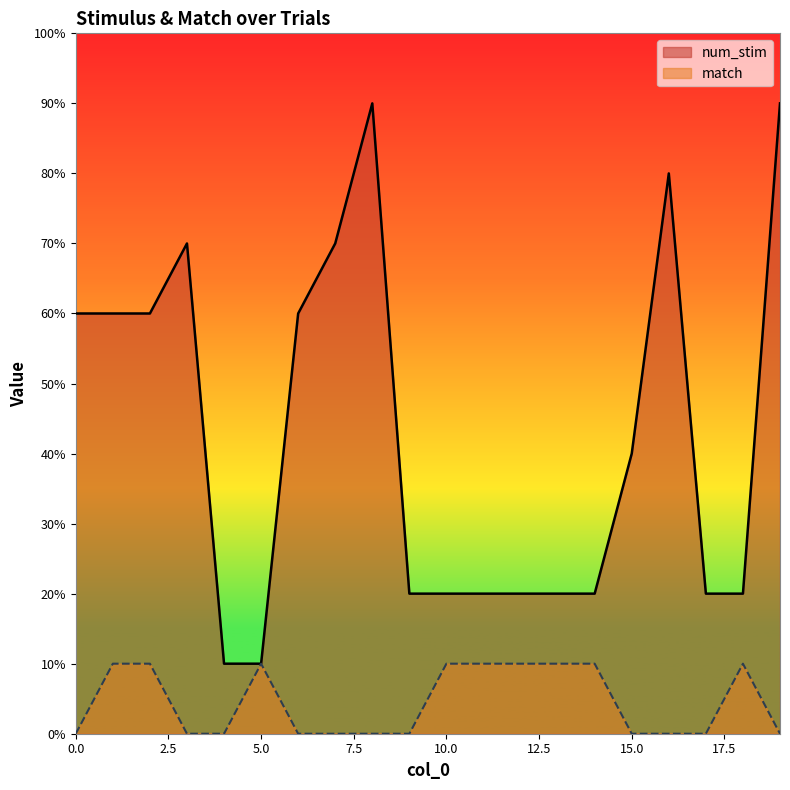

True or false: match has a value of 0 at 4.

True